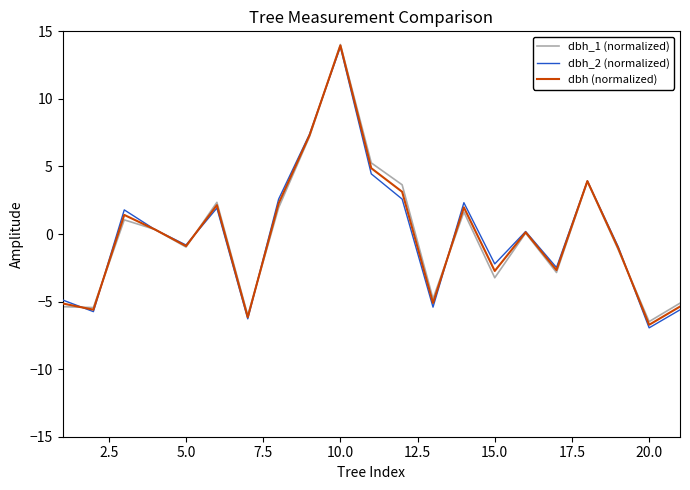

Reading left to right, list all the values displayed in this chart.

dbh_1 (normalized): -5.4	-5.4	1.0	0.3	-1.0	2.3	-6.0	2.0	7.2	14.0	5.3	3.6	-4.8	1.6	-3.2	0.1	-2.8	3.9	-1.2	-6.5	-5.1
dbh_2 (normalized): -4.9	-5.7	1.8	0.3	-0.8	1.9	-6.3	2.6	7.4	13.8	4.5	2.6	-5.4	2.3	-2.2	0.2	-2.5	3.9	-0.9	-6.9	-5.6
dbh (normalized): -5.1	-5.6	1.4	0.3	-0.9	2.1	-6.2	2.3	7.3	14.0	4.9	3.1	-5.1	2.0	-2.7	0.1	-2.7	3.9	-1.1	-6.7	-5.4